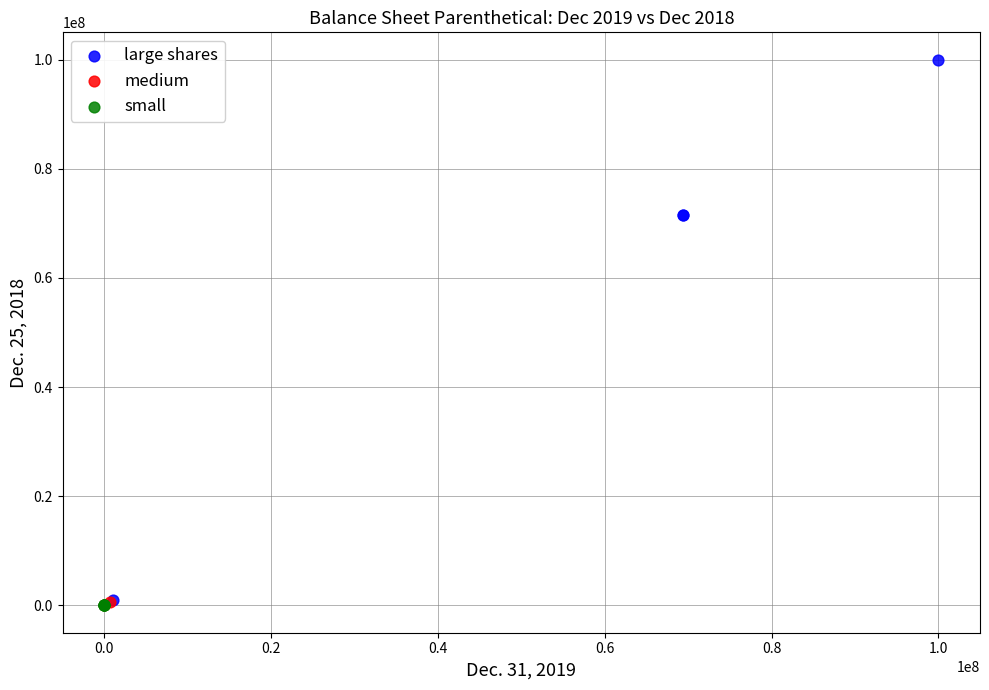

What are all the series names shown in the legend?

large shares, medium, small